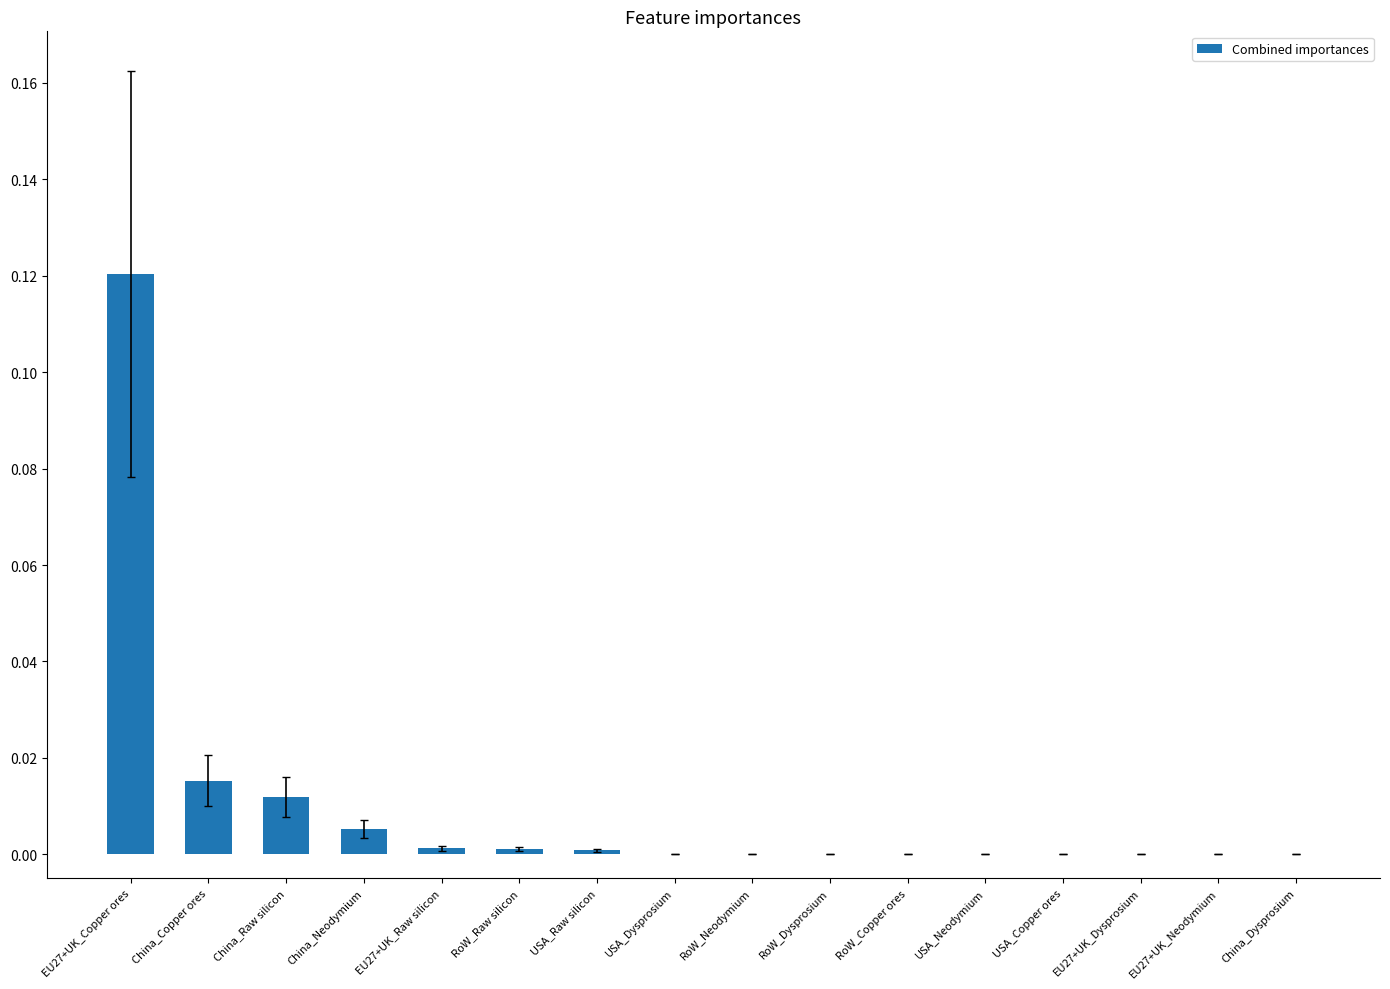

What is the sum of all values?

0.2